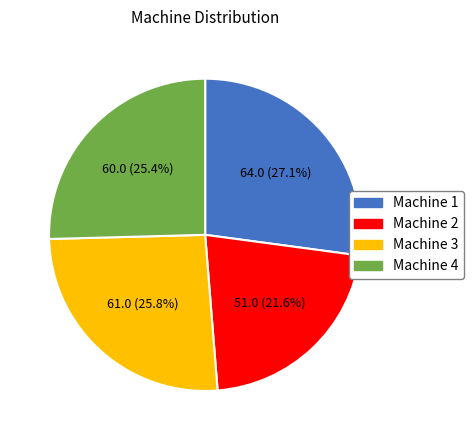

True or false: Machine 3 accounts for 26% of the total.

True